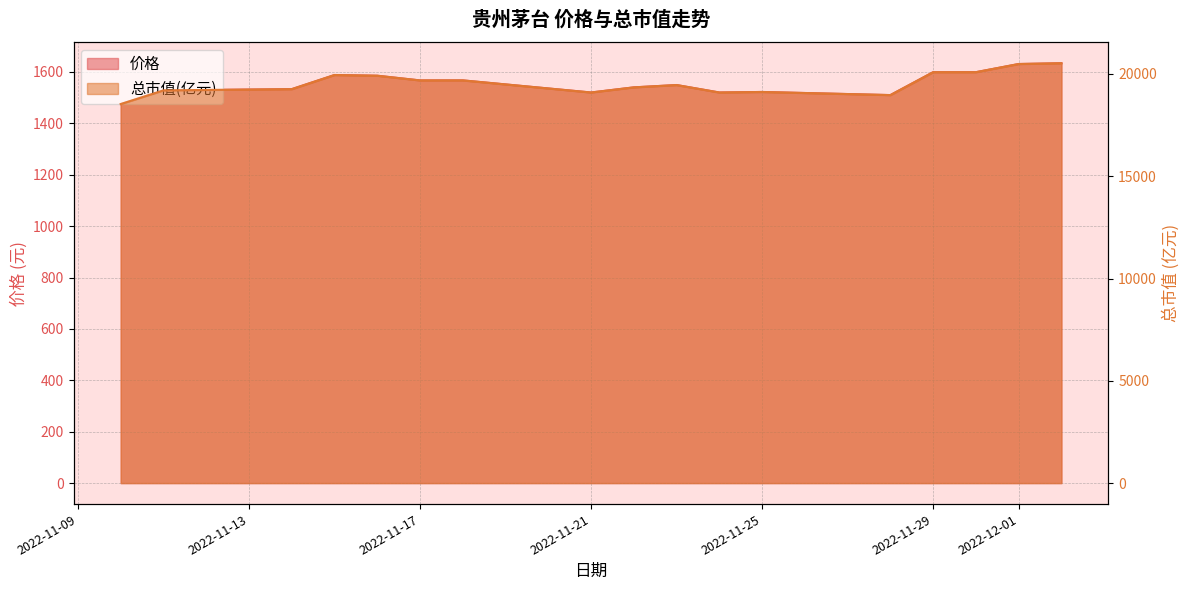

What are all the series names shown in the legend?

价格, 总市值(亿元)